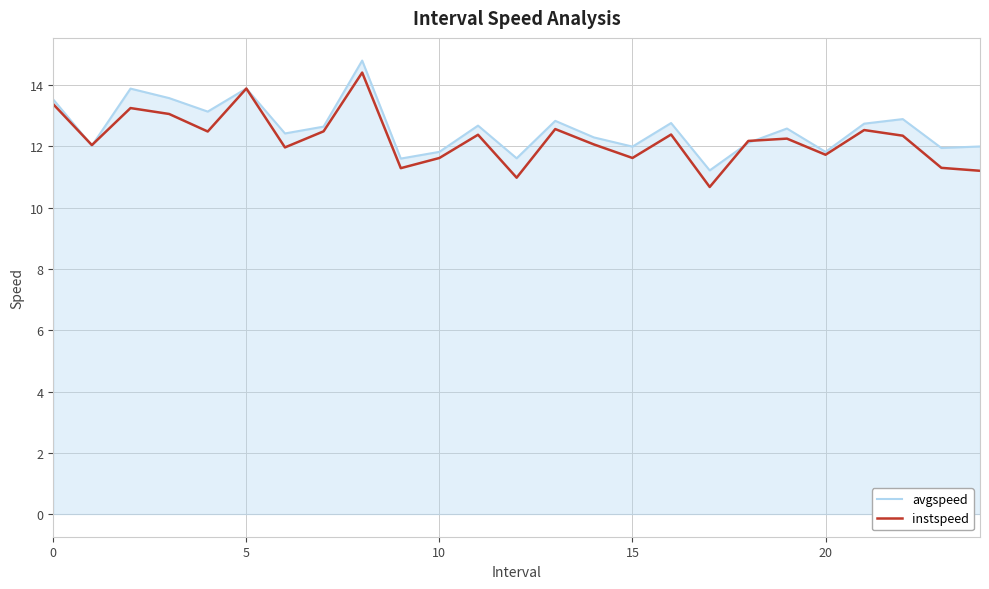

What is the smallest value displayed?

10.7